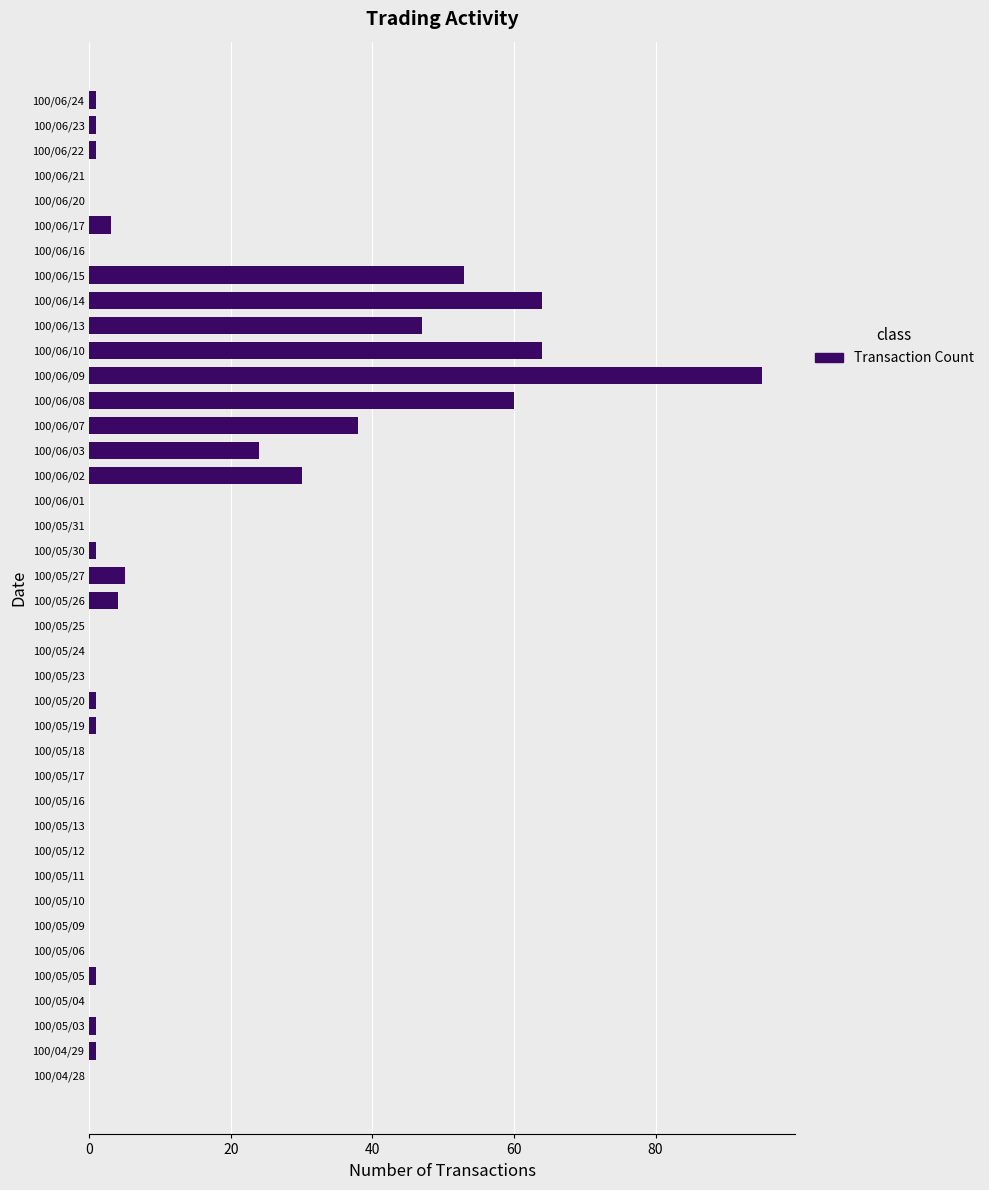

What is the change in value from 100/05/04 to 100/06/07?

+38